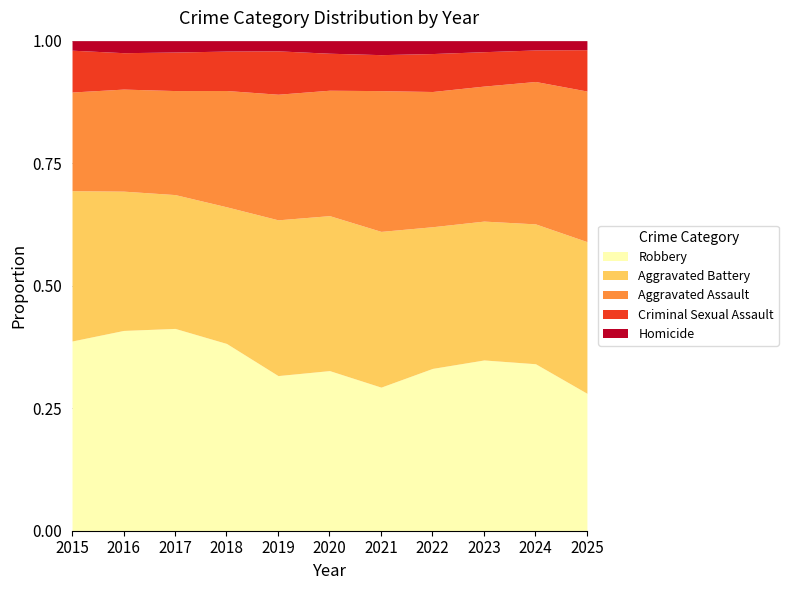

Where does the Aggravated Assault series first go above 2252?

2021